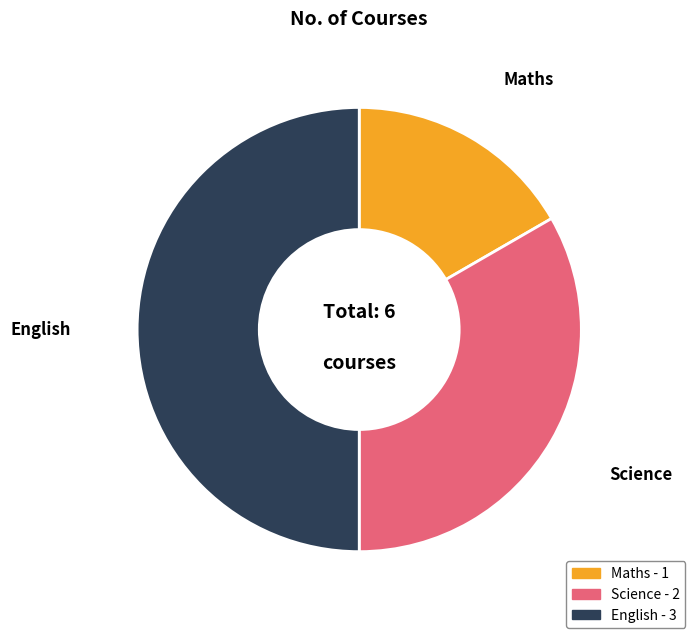

How many slices are in this pie chart?

3